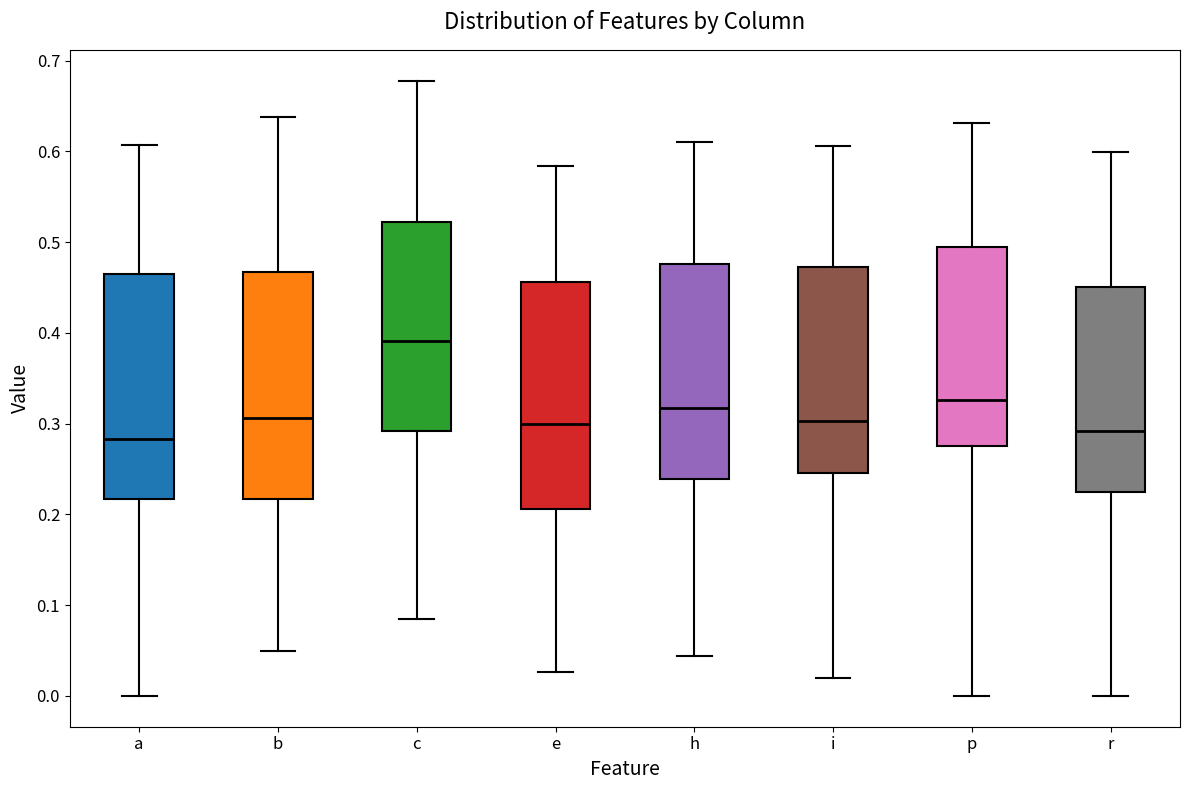

Where does the upper whisker of the box for b end on the y-axis? The values are not printed on the chart, so give them approximately, as read against the axis.

0.64